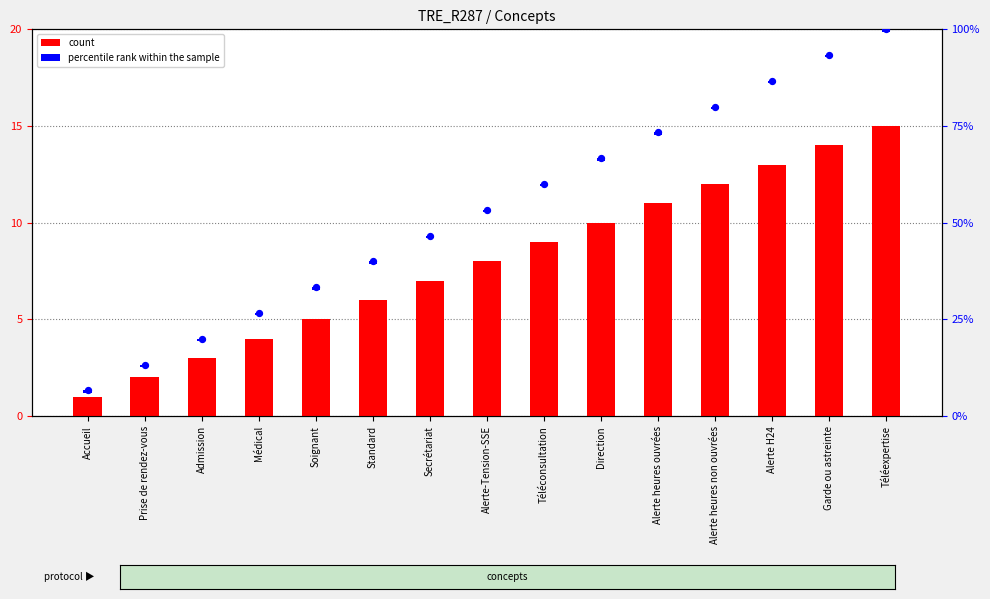

Is the value of percentile rank within the sample at Garde ou astreinte greater than the value of count at Soignant?

No